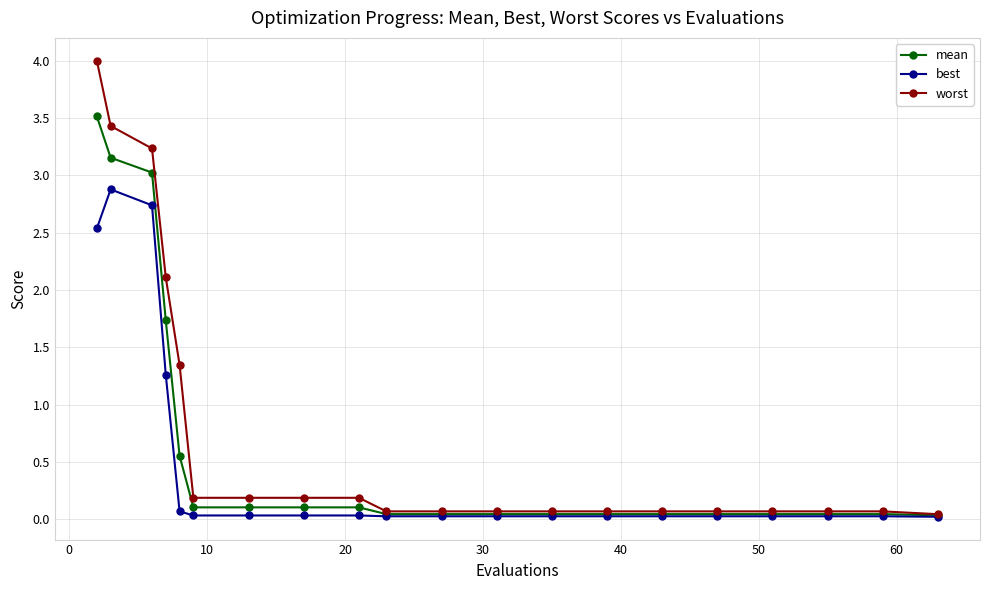

What is the highest value of the worst series?

4.0